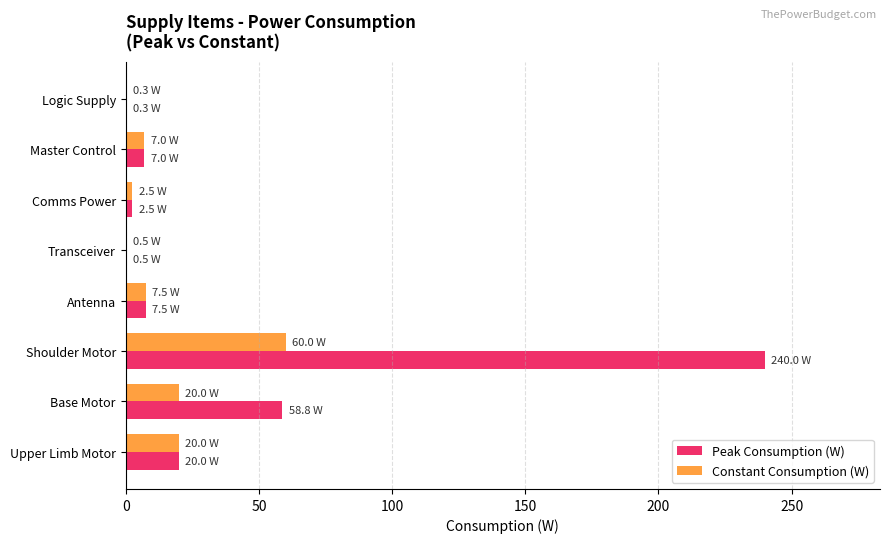

The Constant Consumption (W) series shows 31.1 at Base Motor. True or false?

False